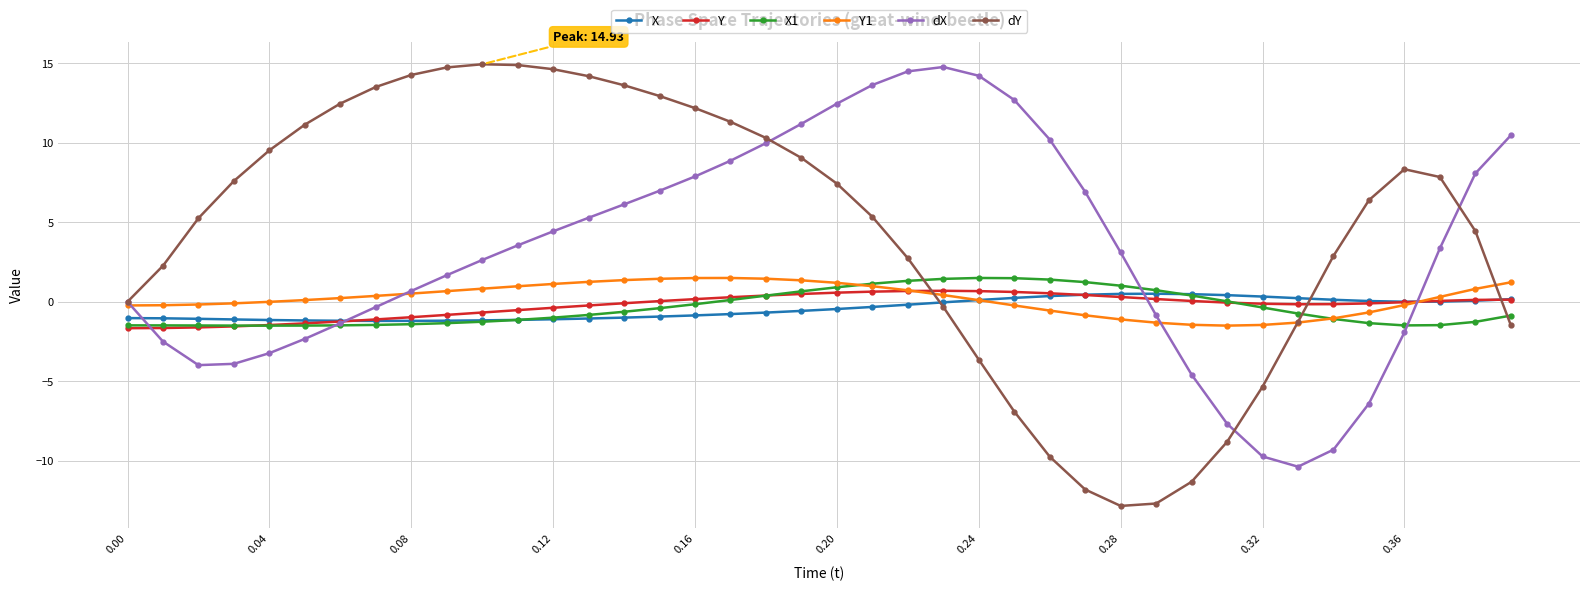

Which series has the widest spread of values?

dY